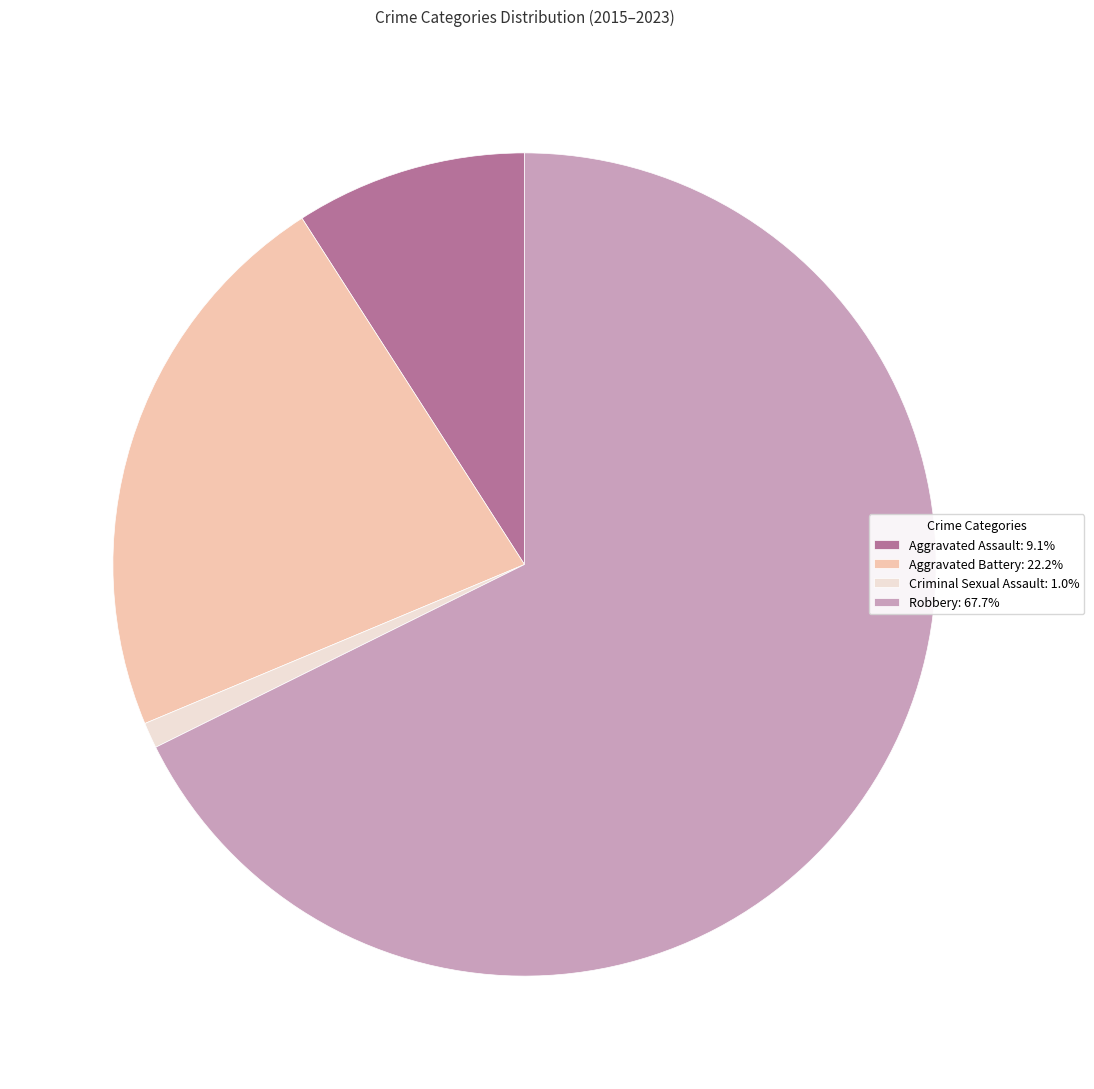

How many slices are in this pie chart?

4